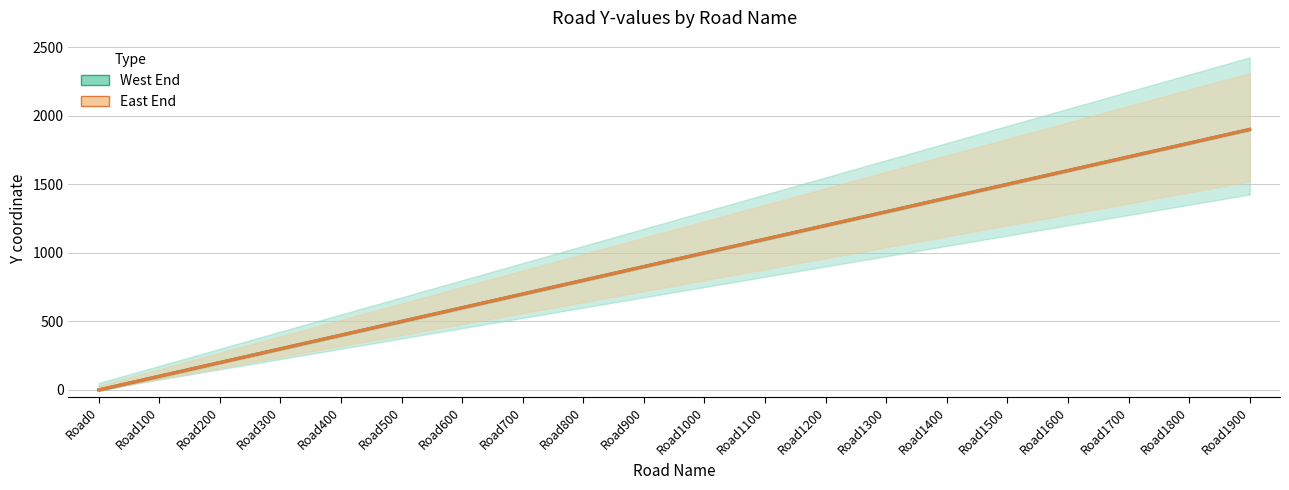

How many data points does each series have?

20